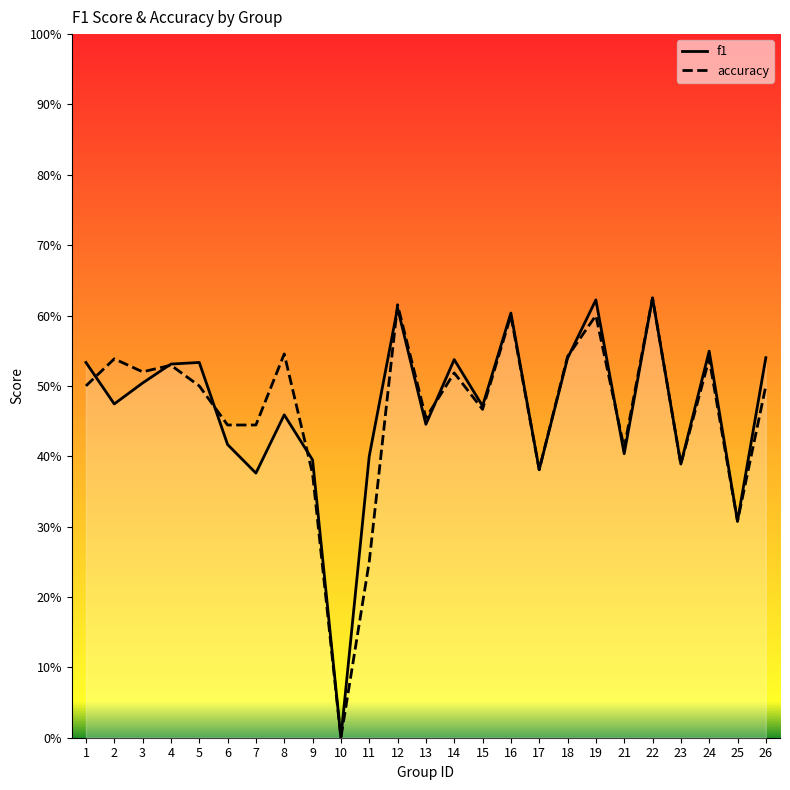

At which label is accuracy closest to 0?

10